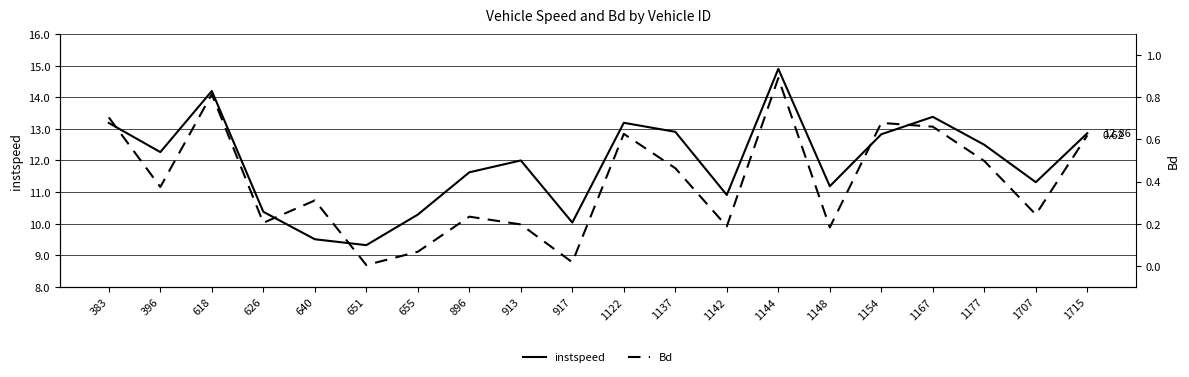

What is the total value across all series at 626?

10.6